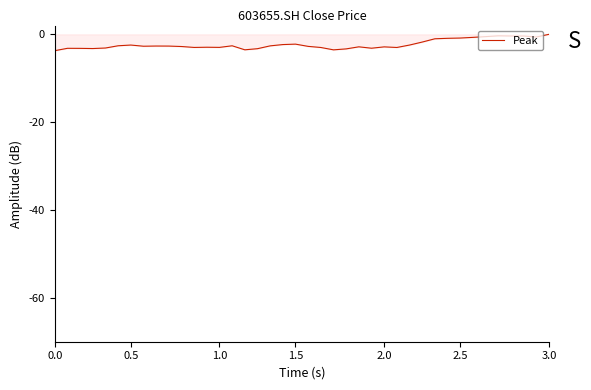

What is the minimum value shown in the chart?

-3.7